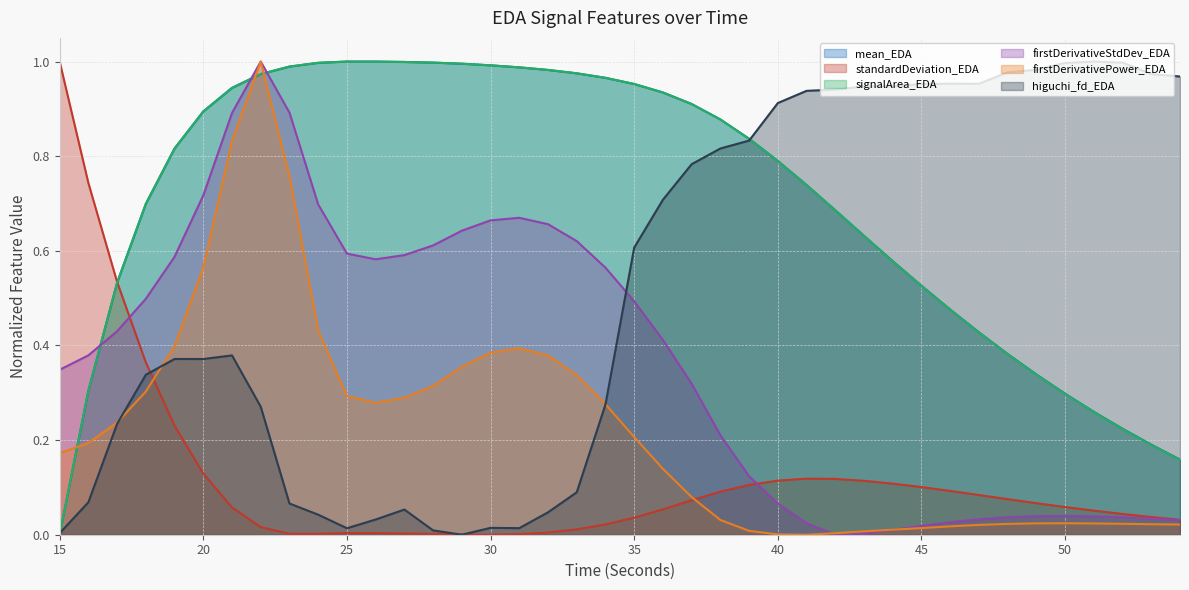

Does the chart display data point markers on the line(s)?

No